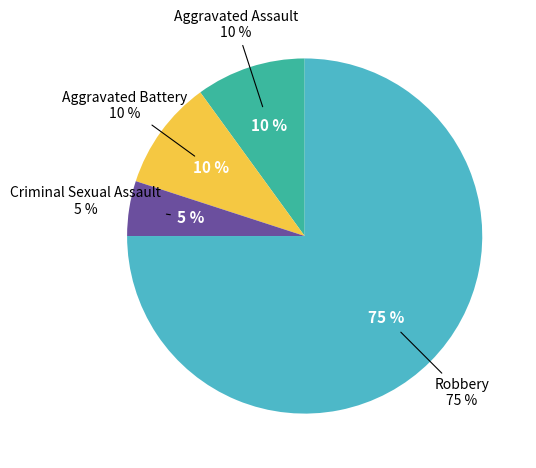

To the nearest percent, what is the difference between the Criminal Sexual Assault and Aggravated Battery slice percentages?

5%